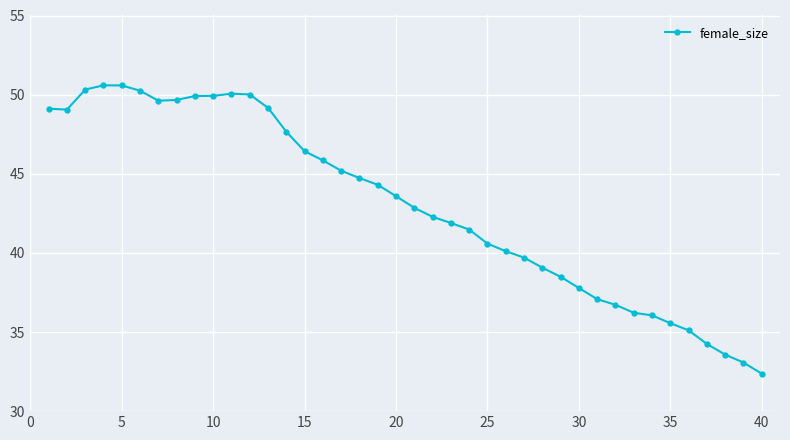

What is the greatest value displayed?

50.6